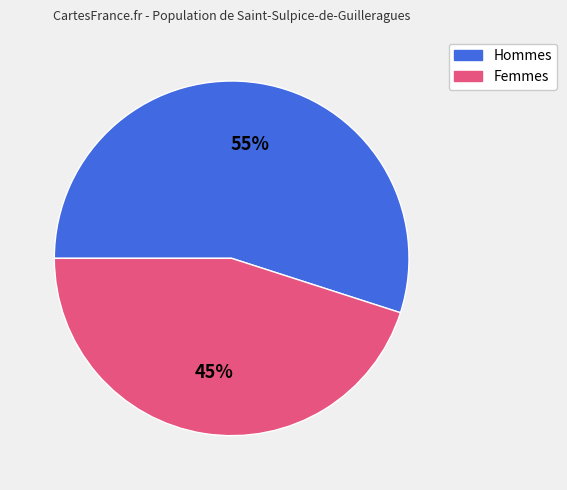

Is there any slice that represents more than half of the pie?

Yes